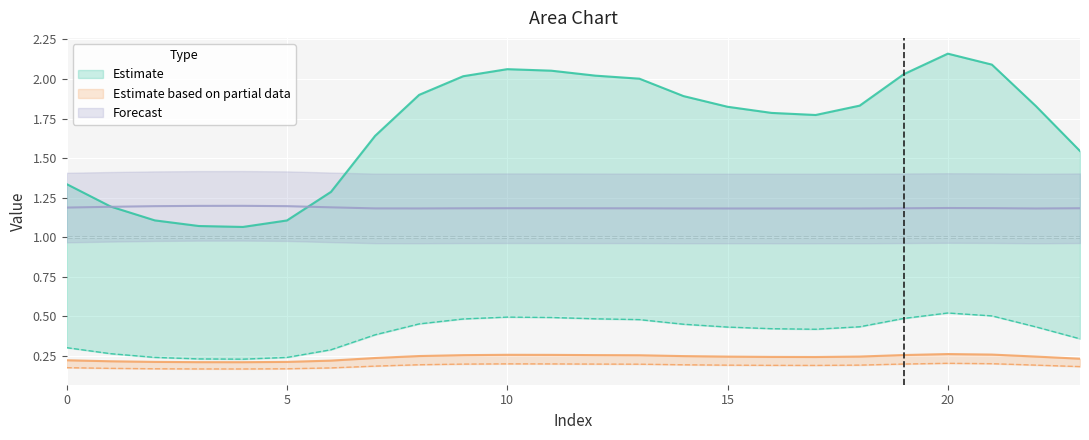

Which category has the highest value in the 3 series?

20